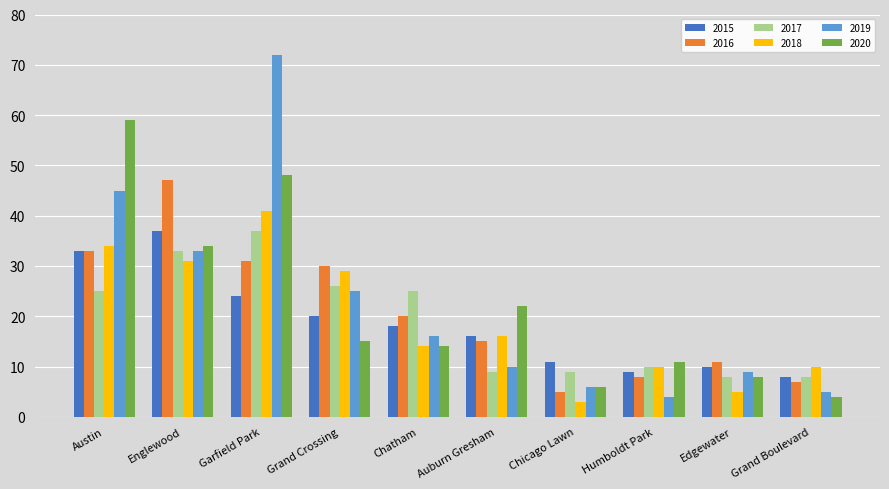

At which category is the sum across all series the highest?

Garfield Park